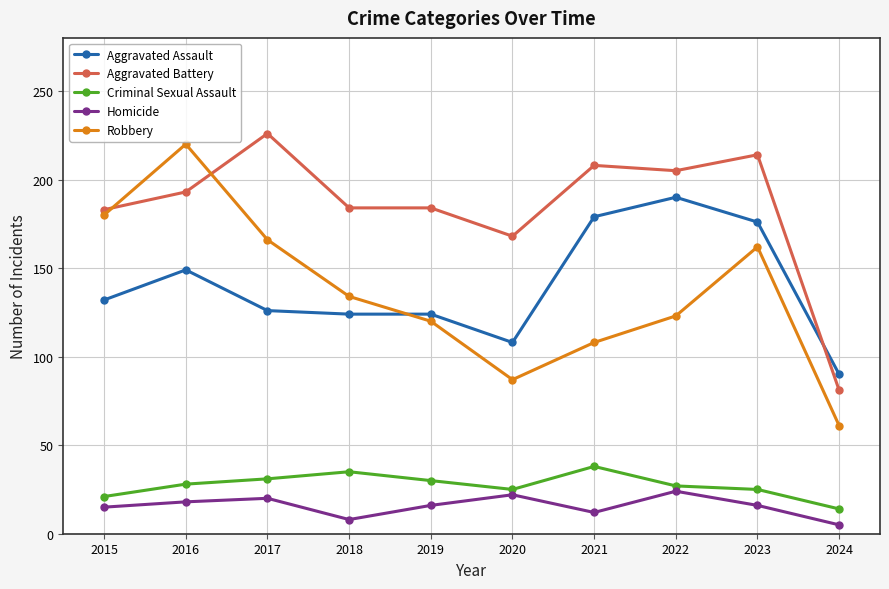

True or false: Homicide and Aggravated Assault cross at least once.

False